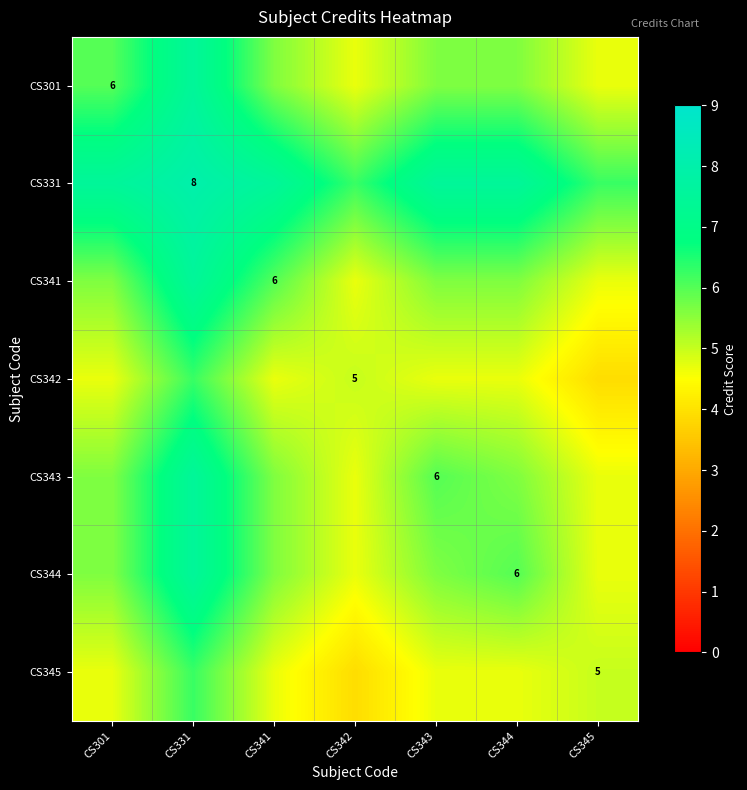

Which category has the lowest value across all series?

CS345